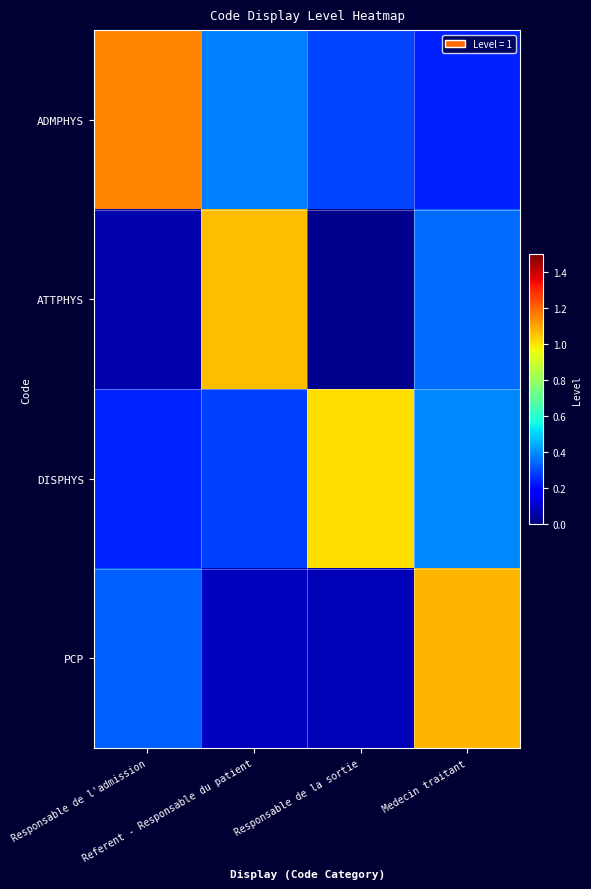

Which series changed the most between Responsable de l'admission and Responsable de la sortie?

ADMPHYS